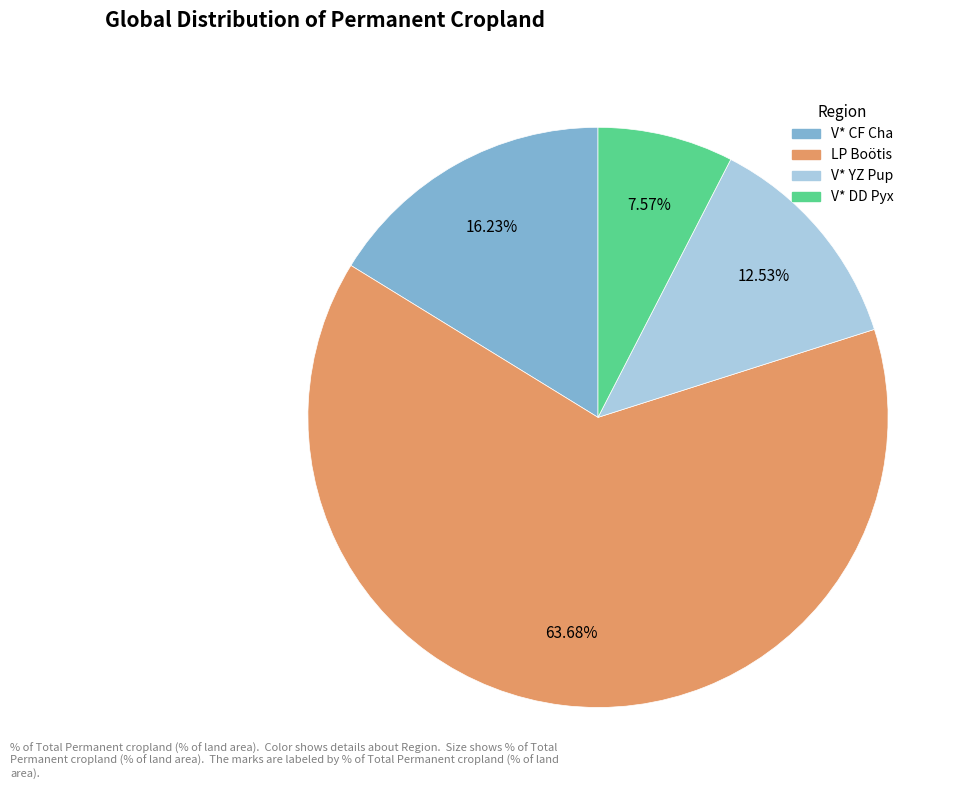

How many segments does this pie chart have?

4